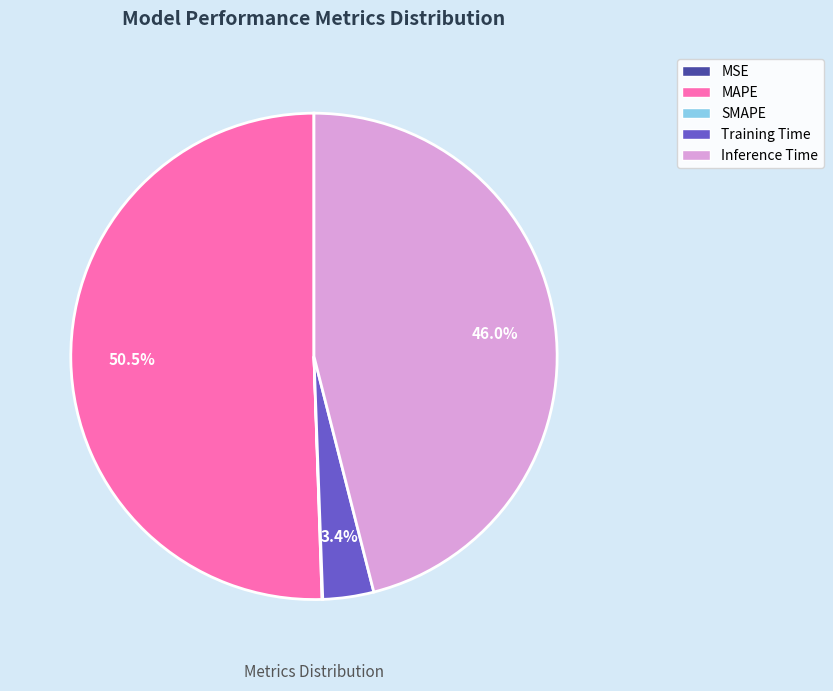

What percentage is the Inference Time slice, to the nearest percent?

46%